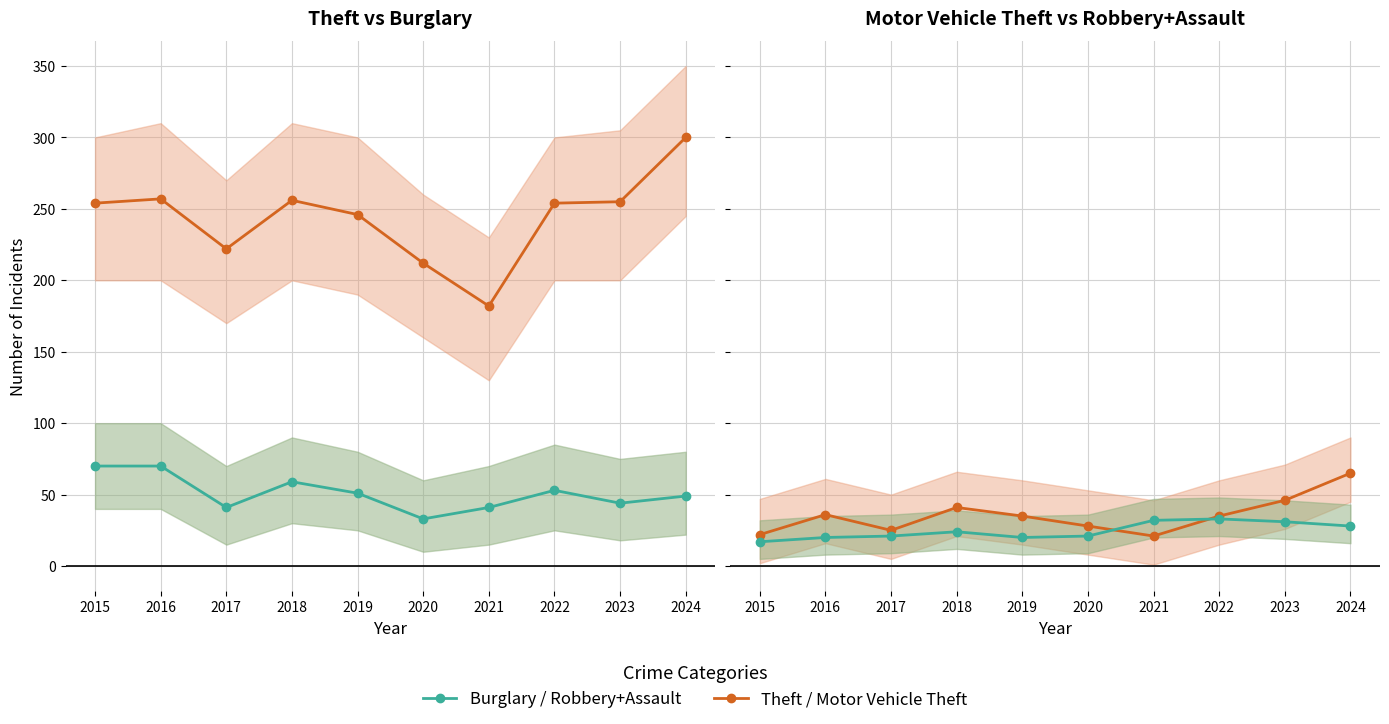

True or false: Burglary has a value of 70 at 2015.

True